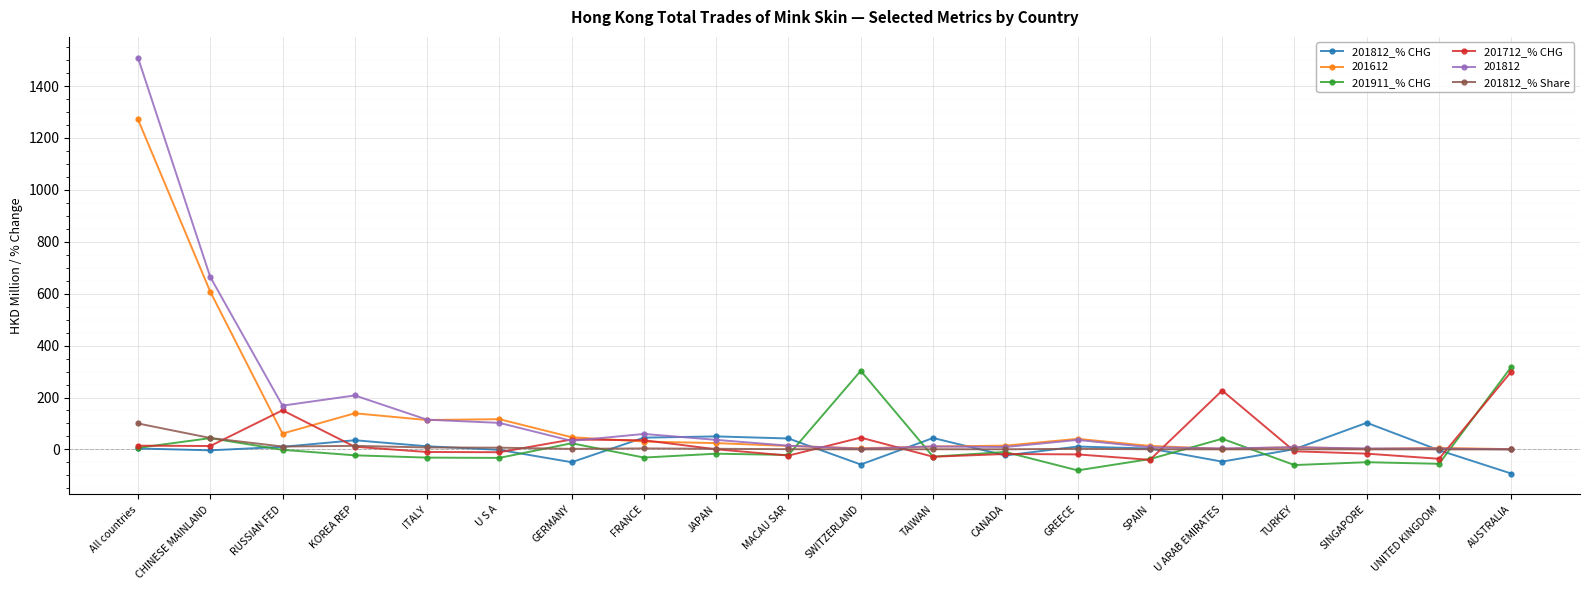

What is the sum of the 201911_% CHG values at GERMANY and AUSTRALIA?

341.9